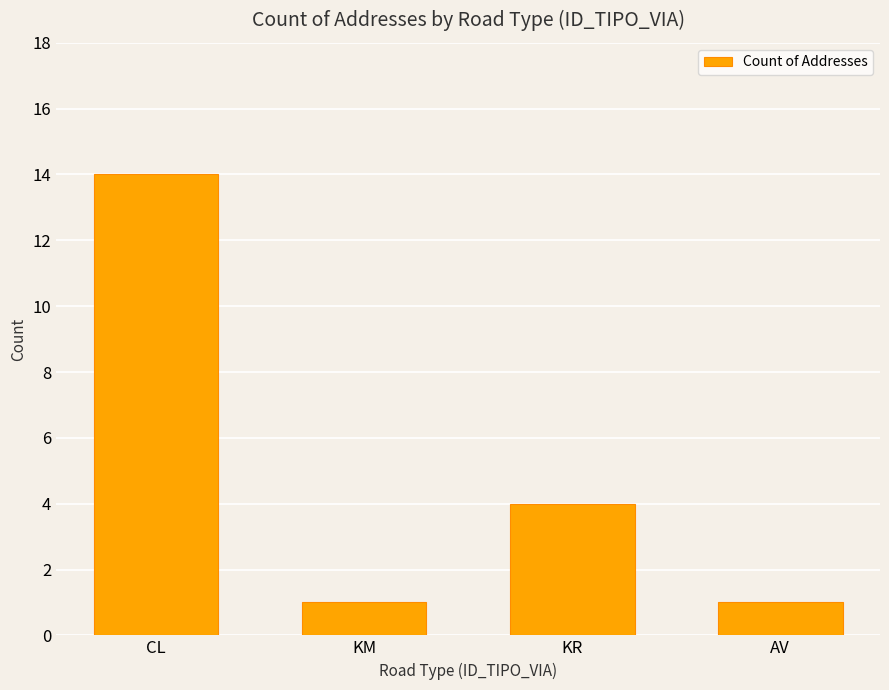

How many categories are shown in the chart?

4